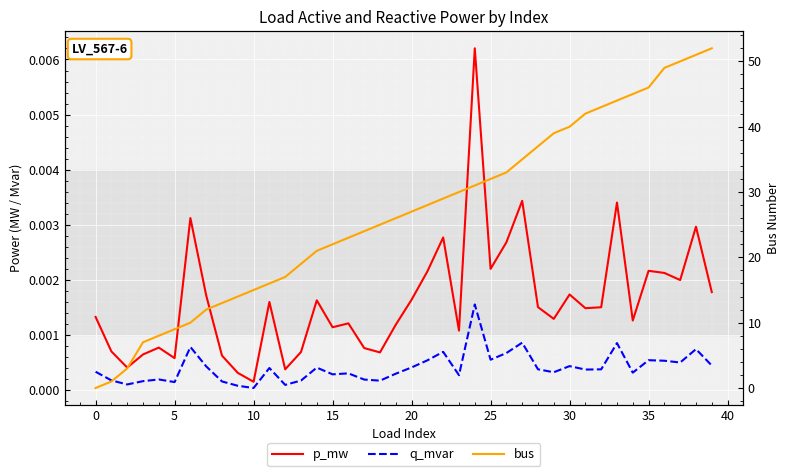

What is the average value of the bus series?

26.7